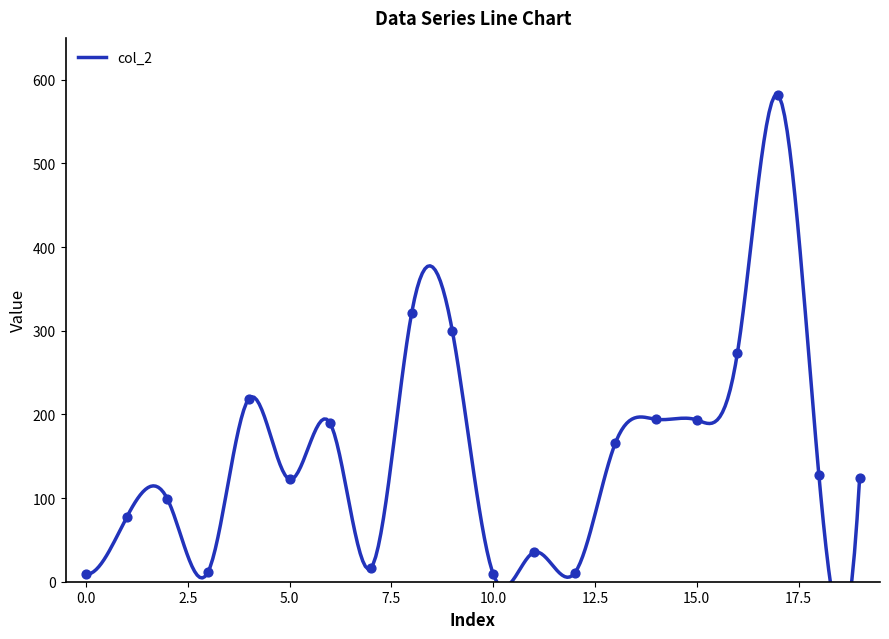

Between 16 and 19, which is larger?

16